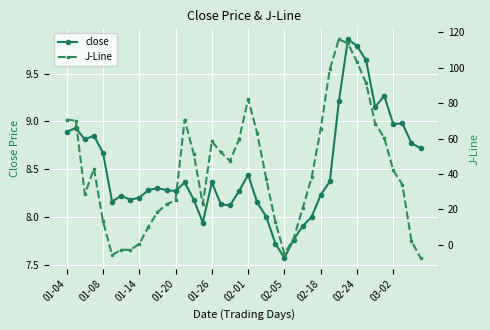

Which category has the lowest value in the close series?

02-05